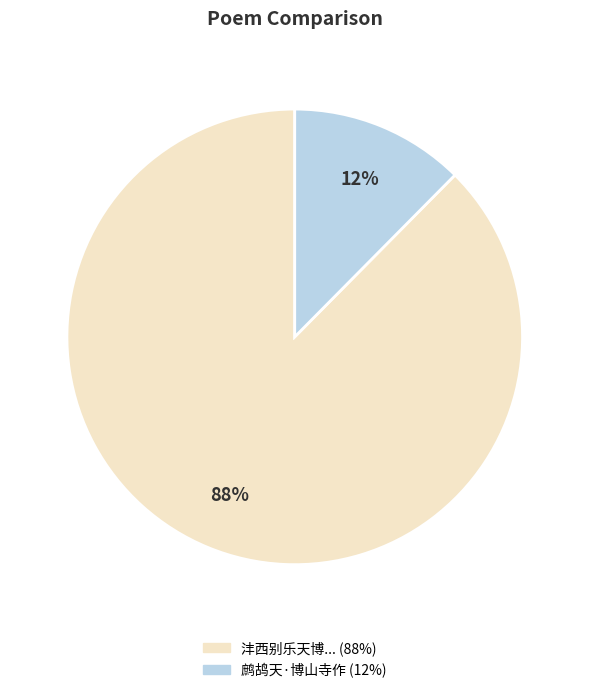

Count the number of slices in the pie.

2